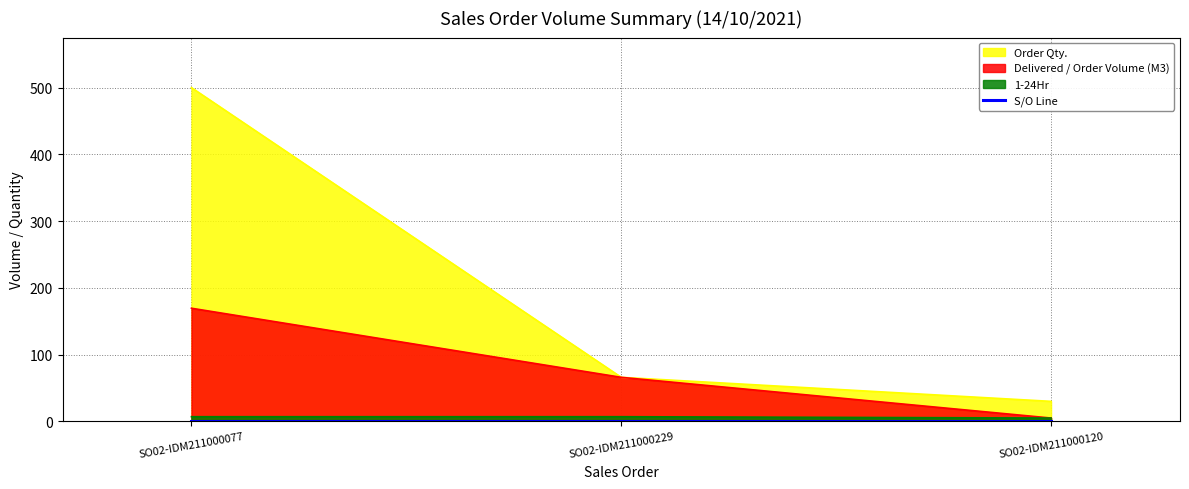

How many lines are shown in the chart?

4